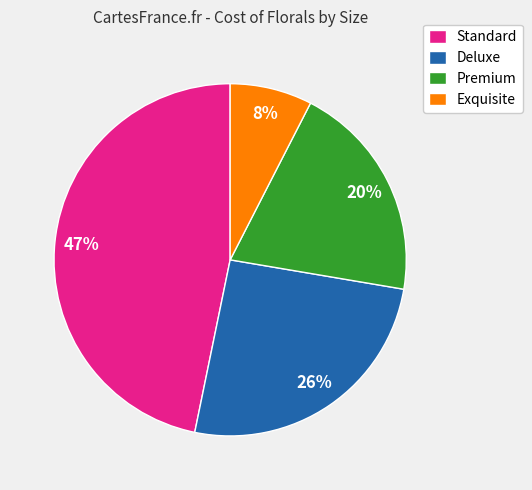

Is the sum of Standard and Deluxe greater than half?

Yes